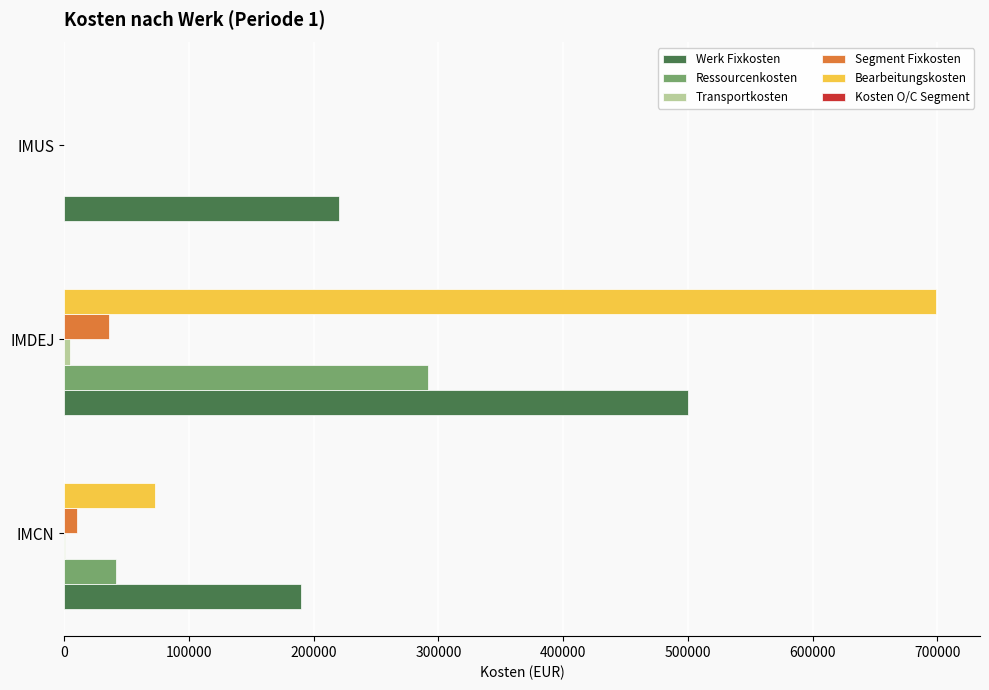

How many series are shown in this chart?

5